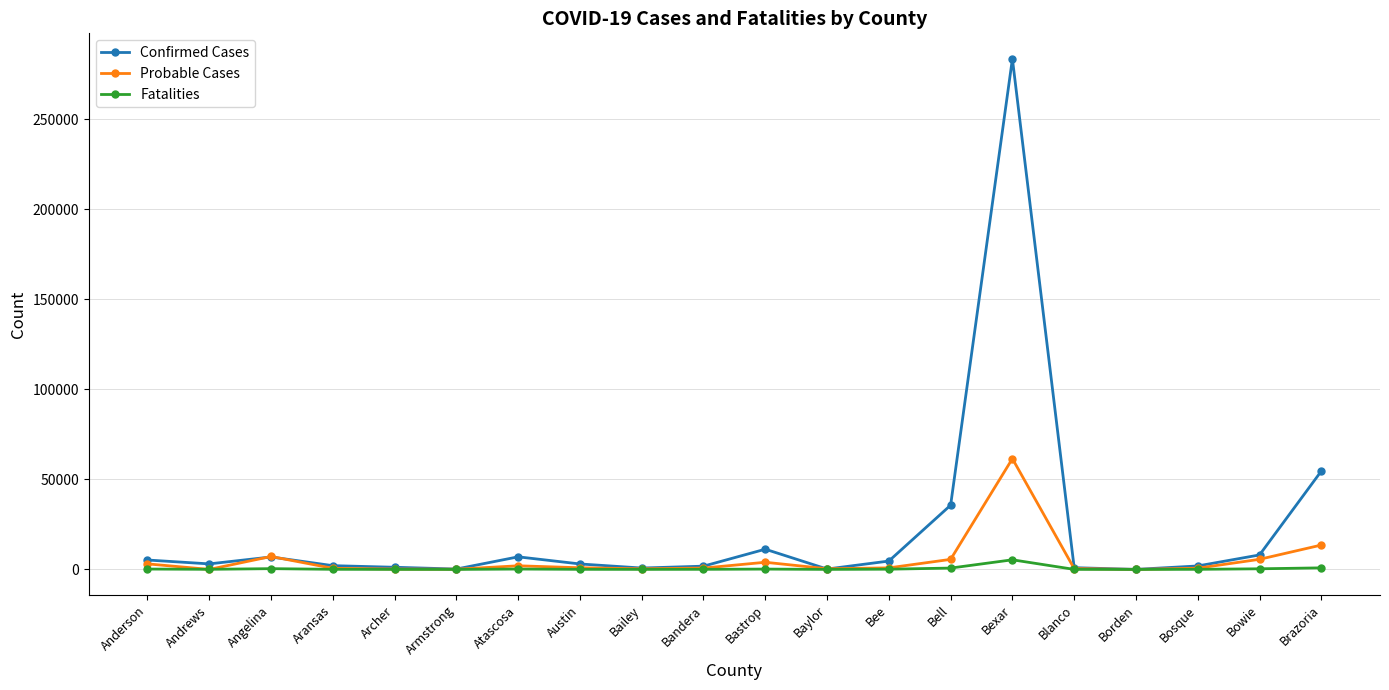

List the series in order of their peak value, highest first.

Confirmed Cases, Probable Cases, Fatalities